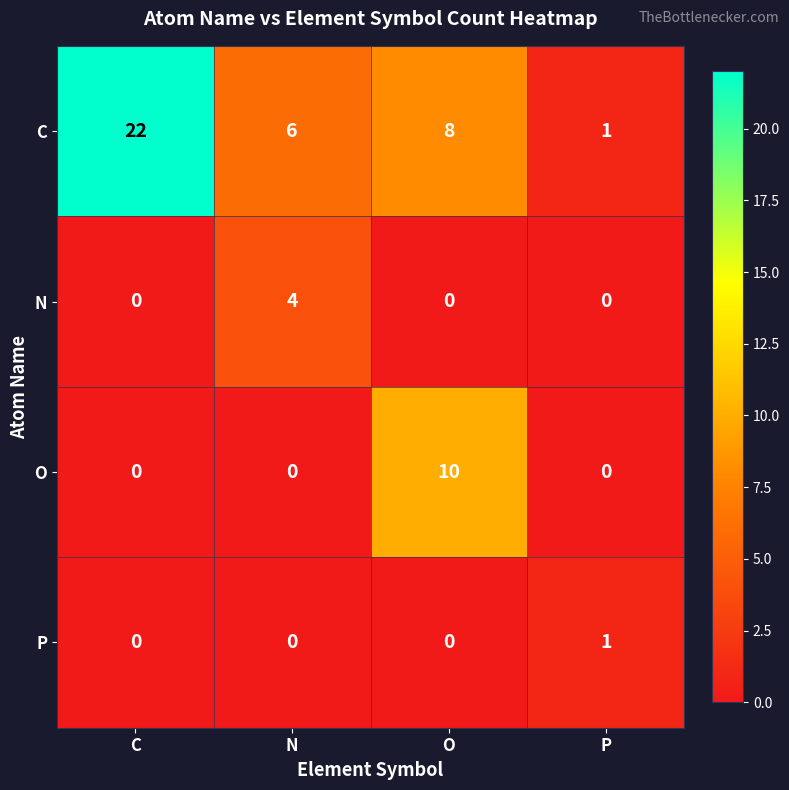

What is the difference between the maximum and minimum values in the C series?

21